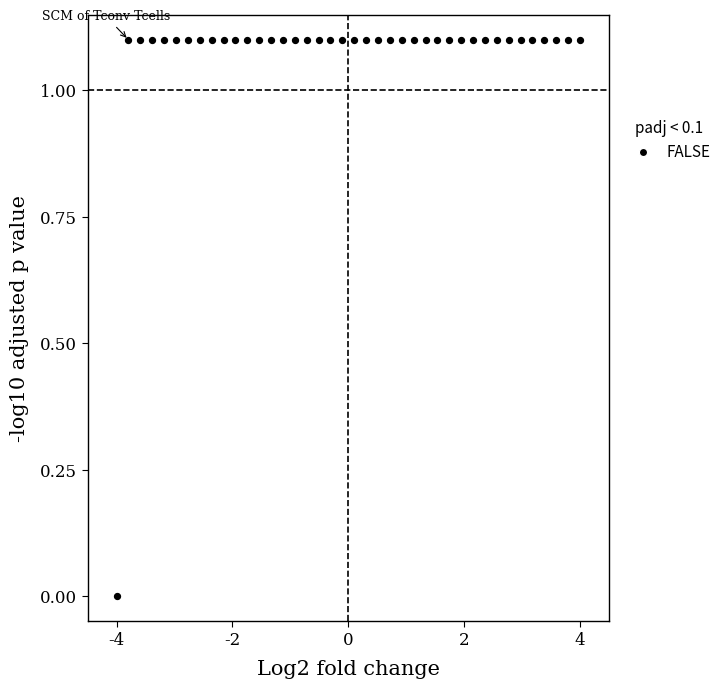

What is the range of Y values (max minus min)?

1.1